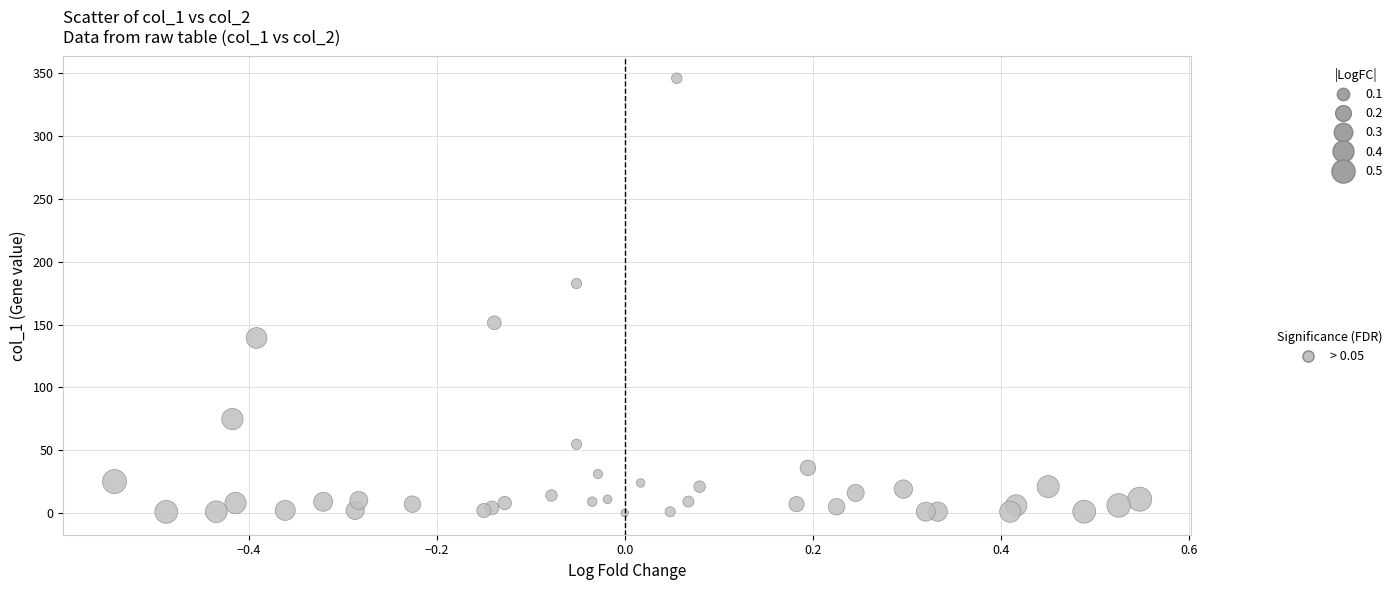

What Y value in the scatter plot is closest to 173?

182.7